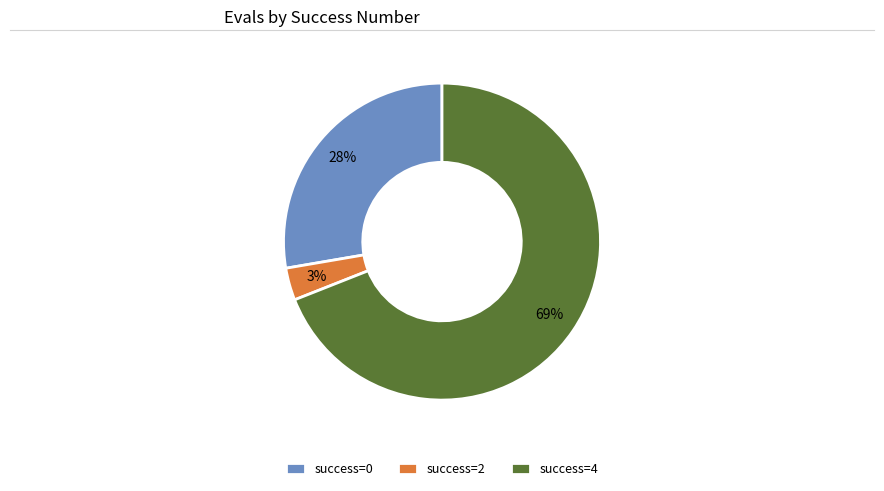

True or false: success=2 accounts for 3% of the total.

True